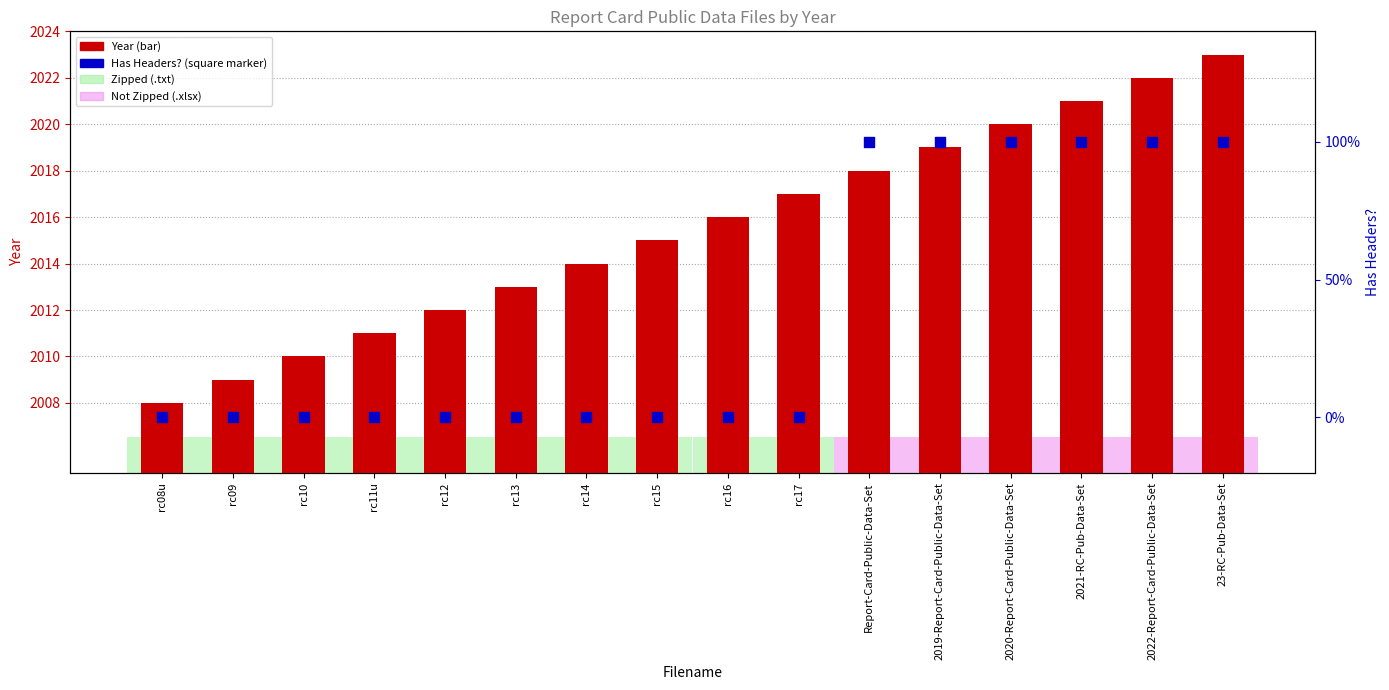

What are all the series names shown in the legend?

Year, Has Headers?